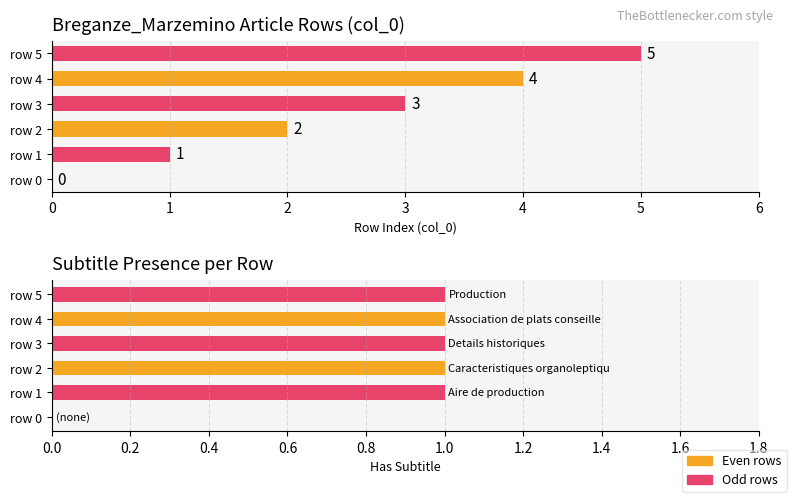

Reading left to right, extract all data points from this chart.

col_0 values: 0	1	2	3	4	5
Has subtitle (1=yes, 0=no): 0	1	1	1	1	1